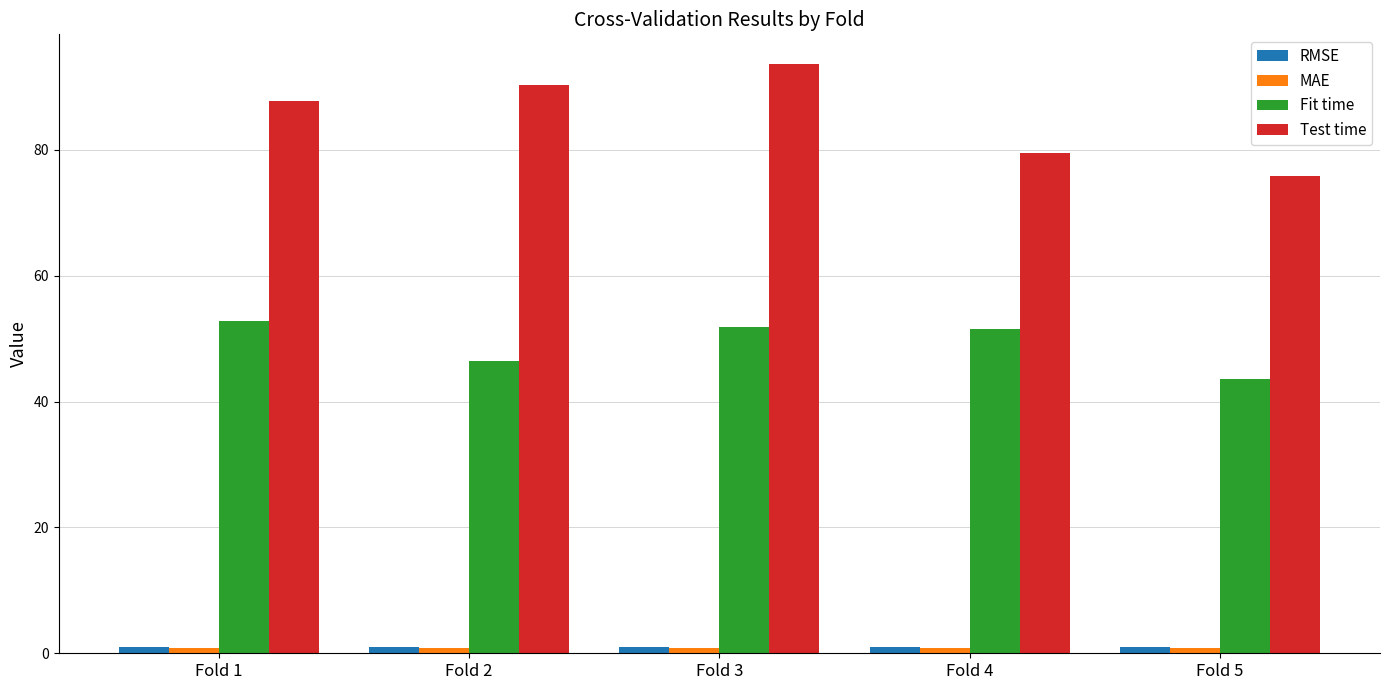

At which label does Test time first exceed 87?

Fold 1